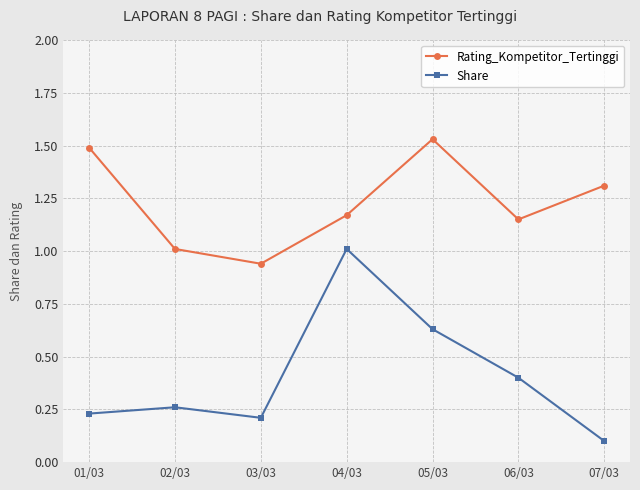

Where is the first local minimum for Rating_Kompetitor_Tertinggi?

03/03